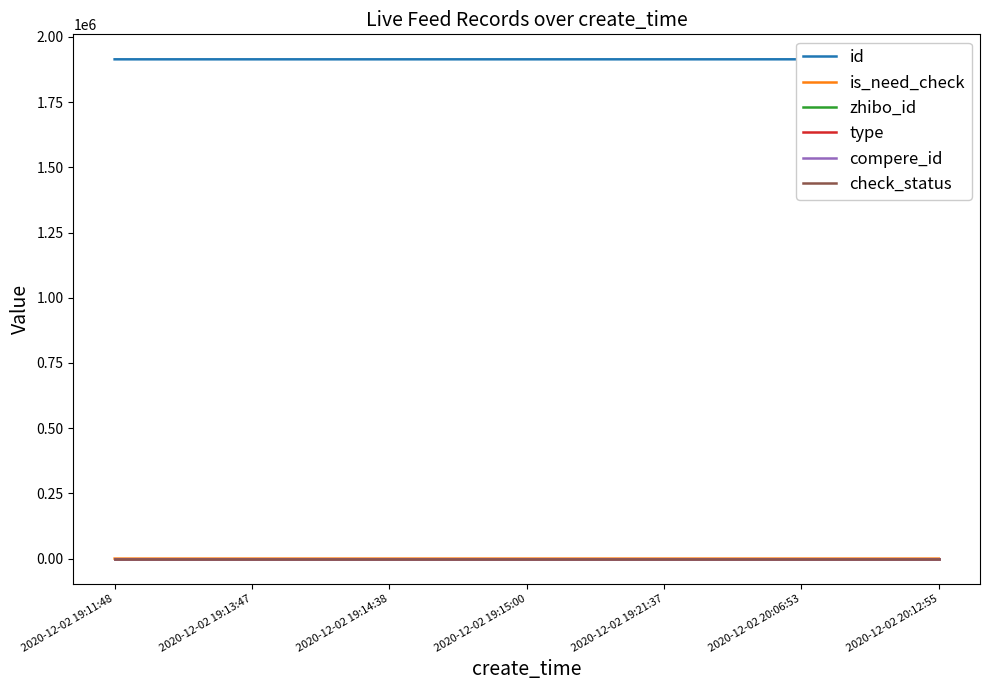

True or false: id and type cross at least once.

False